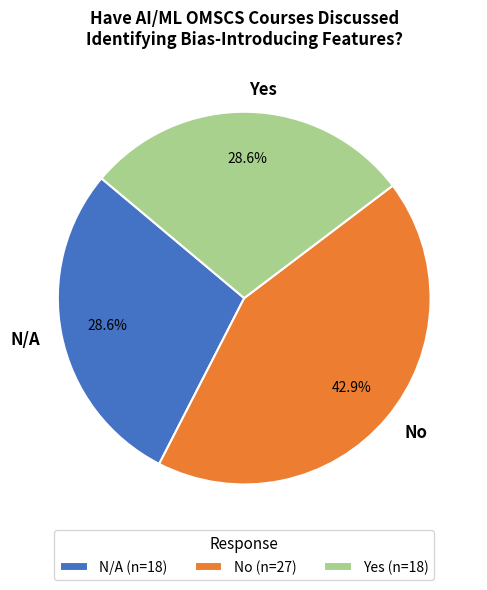

Is there any slice that represents more than half of the pie?

No